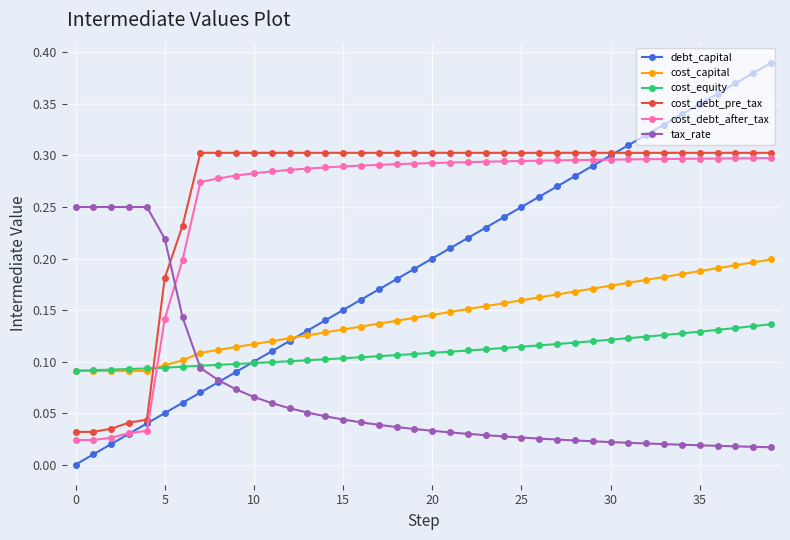

Which series has the largest range (max minus min)?

debt_capital